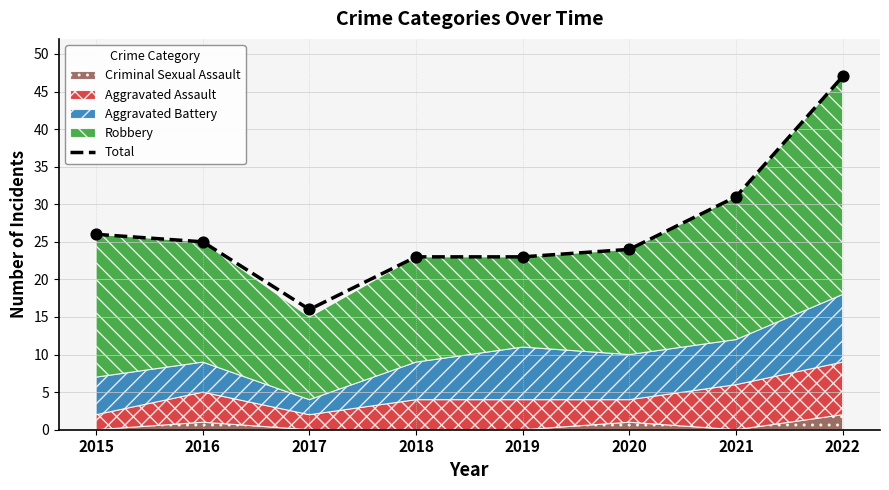

Which has a higher value, 2019 or 2018?

2019